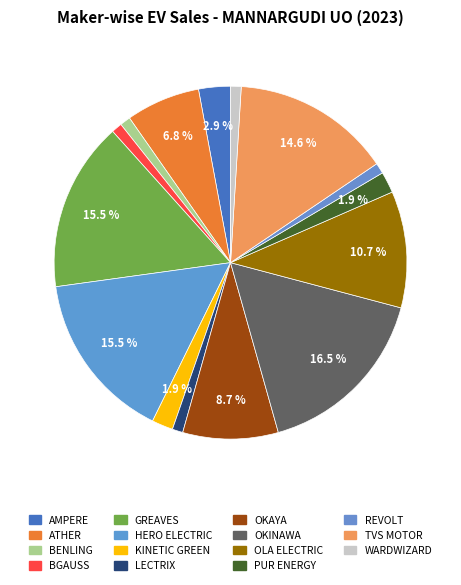

Rank the categories by value from lowest to highest.

BENLING INDIA ENERGY AND TECHNOLOGY PVT, BGAUSS AUTO PRIVATE LIMITED, LECTRIX E VEHICLES PVT LTD, REVOLT INTELLICORP PVT LTD, WARDWIZARD INNOVATIONS & MOBILITY LTD, KINETIC GREEN ENERGY & POWER SOLUTIONS, PUR ENERGY PVT LTD, AMPERE VEHICLES PRIVATE LIMITED, ATHER ENERGY LTD, OKAYA EV PVT LTD, OLA ELECTRIC TECHNOLOGIES PVT LTD, TVS MOTOR COMPANY LTD, GREAVES ELECTRIC MOBILITY PVT LTD, HERO ELECTRIC VEHICLES PVT. LTD, OKINAWA AUTOTECH PVT LTD